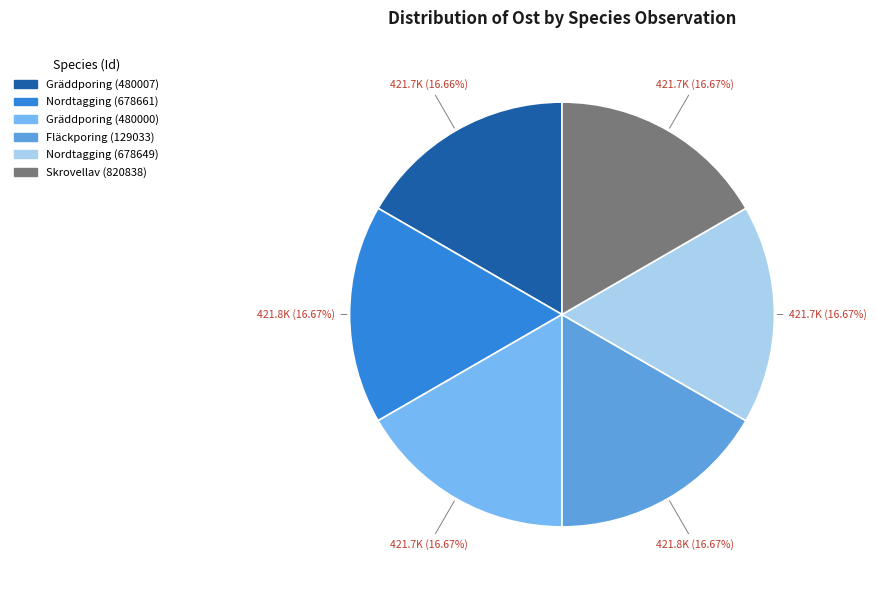

Count the number of slices in the pie.

6